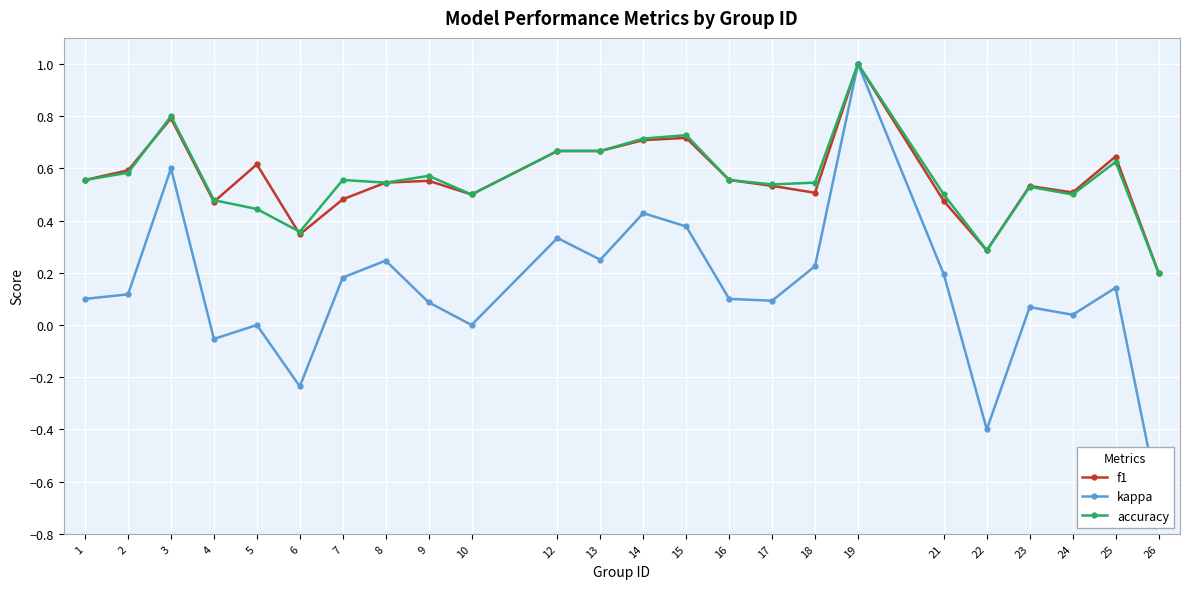

At which label is kappa closest to 0?

5